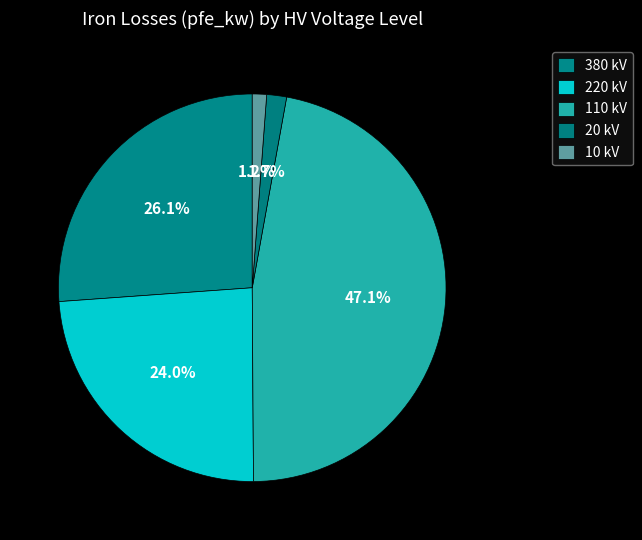

What is the smallest slice in the pie chart?

10